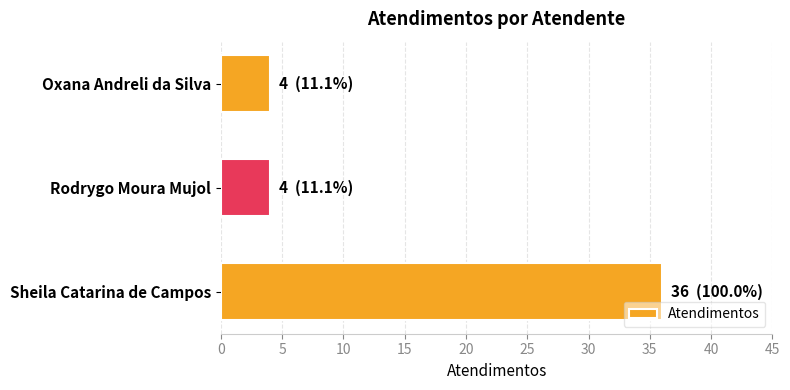

Reading top to bottom, what are all the values shown in this chart?

Oxana Andreli da Silva=4	Rodrygo Moura Mujol=4	Sheila Catarina de Campos=36